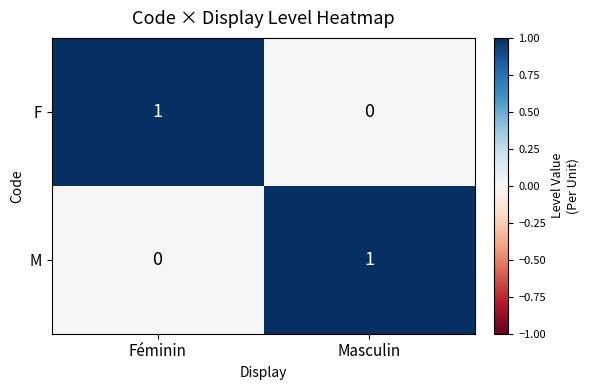

Is it true that F equals 0 at Masculin?

True